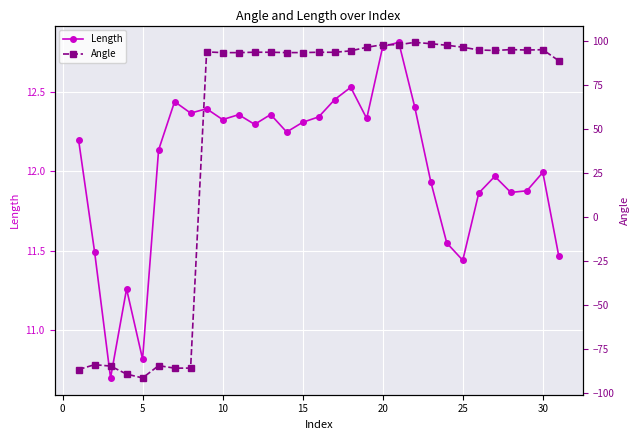

How many data points in Angle are above 93?

22